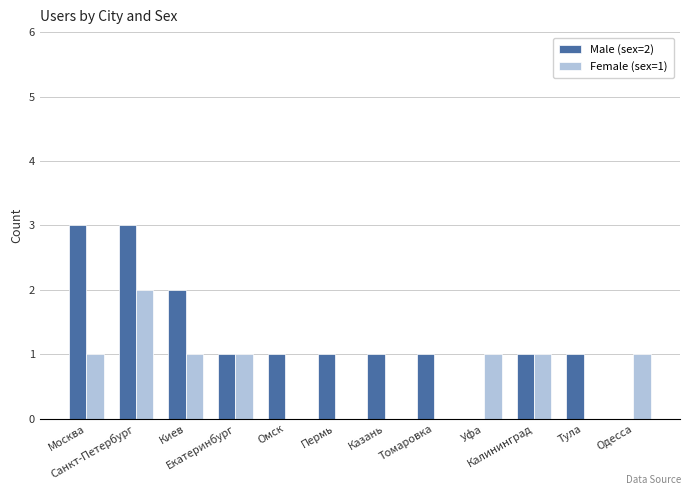

What is the spread (max minus min) of values at Москва?

2